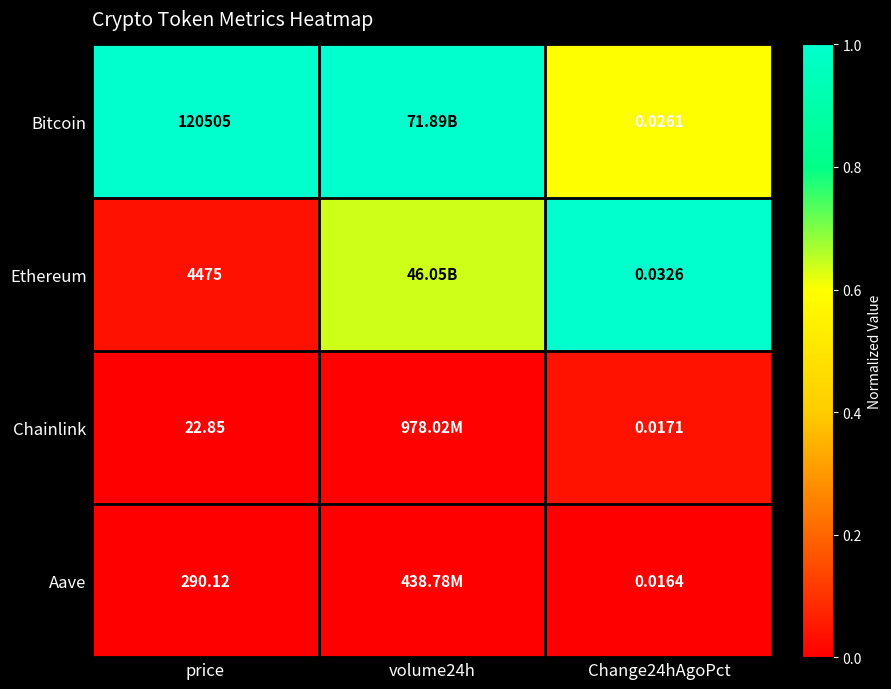

Is the value of Chainlink at Change24hAgoPct greater than the value of Bitcoin at price?

No